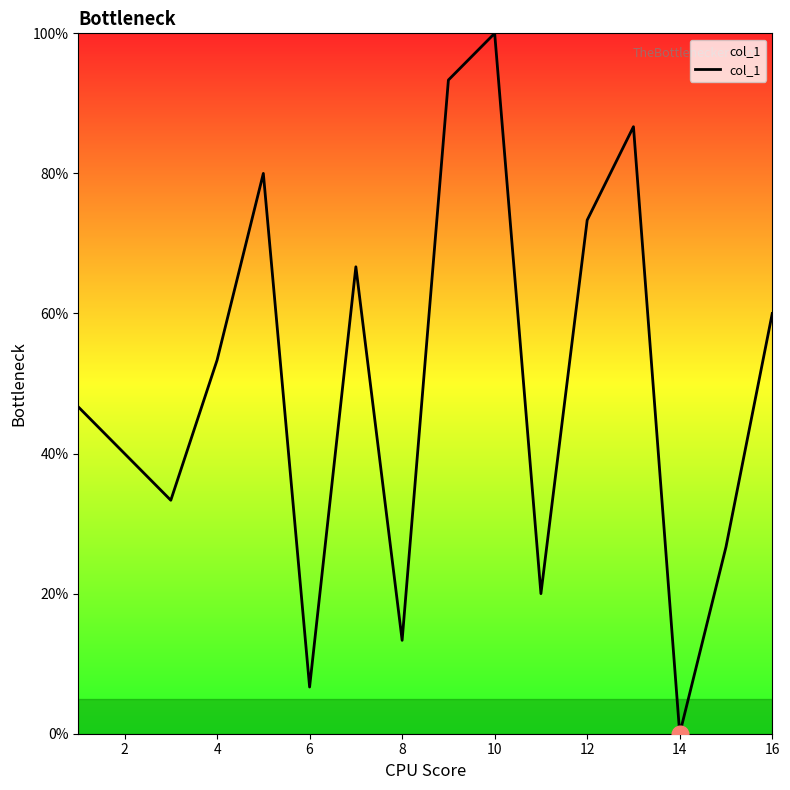

What is the maximum value shown in the chart?

100.0